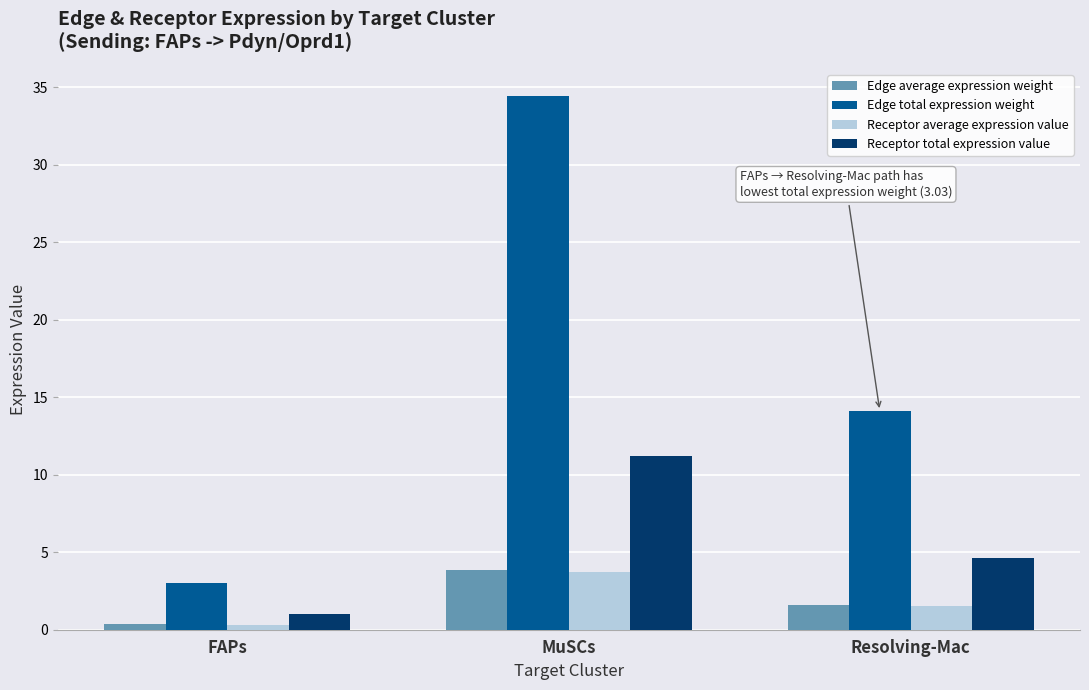

Is it true that Receptor total expression value equals 2.6 at Resolving-Mac?

False